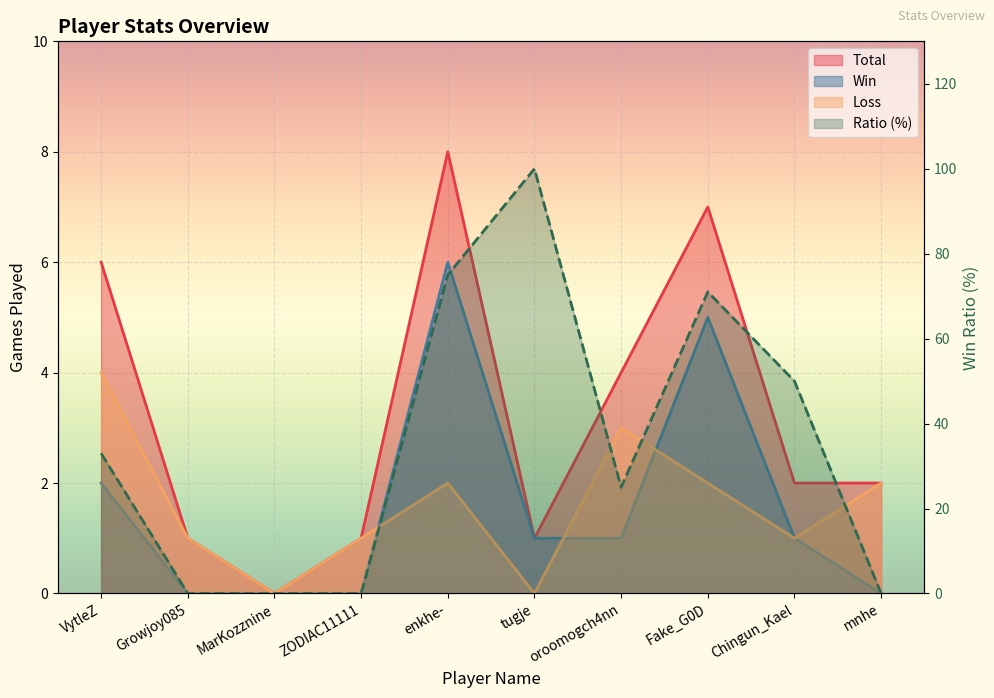

Reading left to right, list all the values displayed in this chart.

33	0	0	0	75	100	25	71	50	0